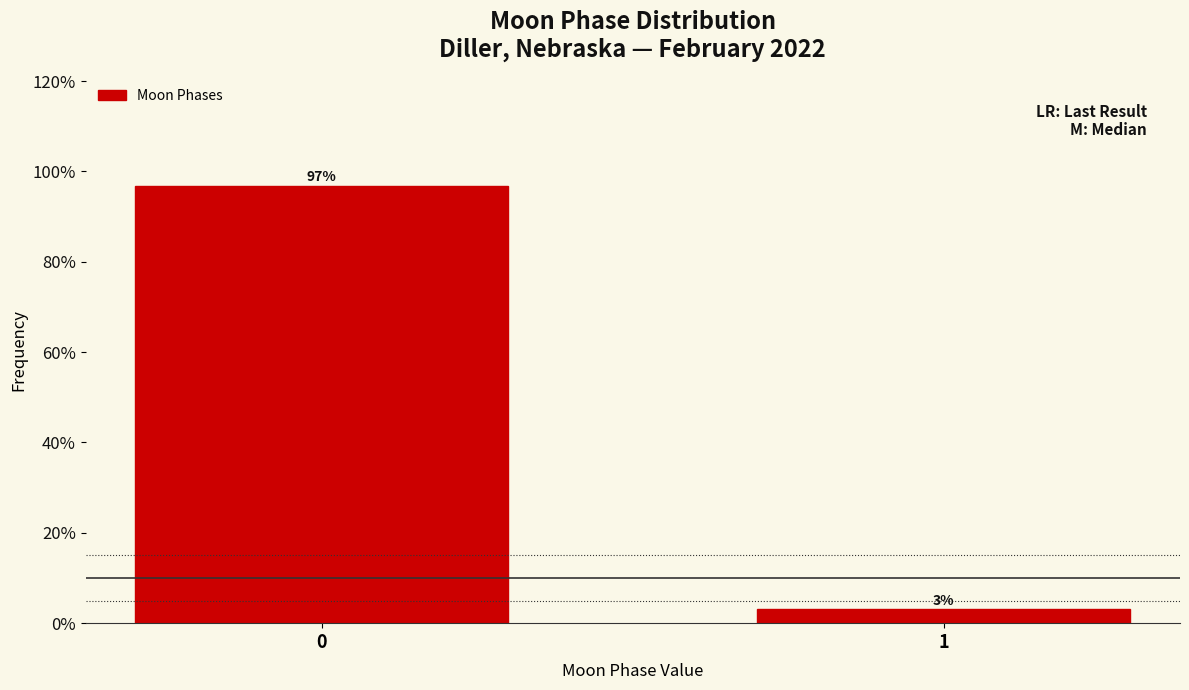

Read the value at 0.

96.9